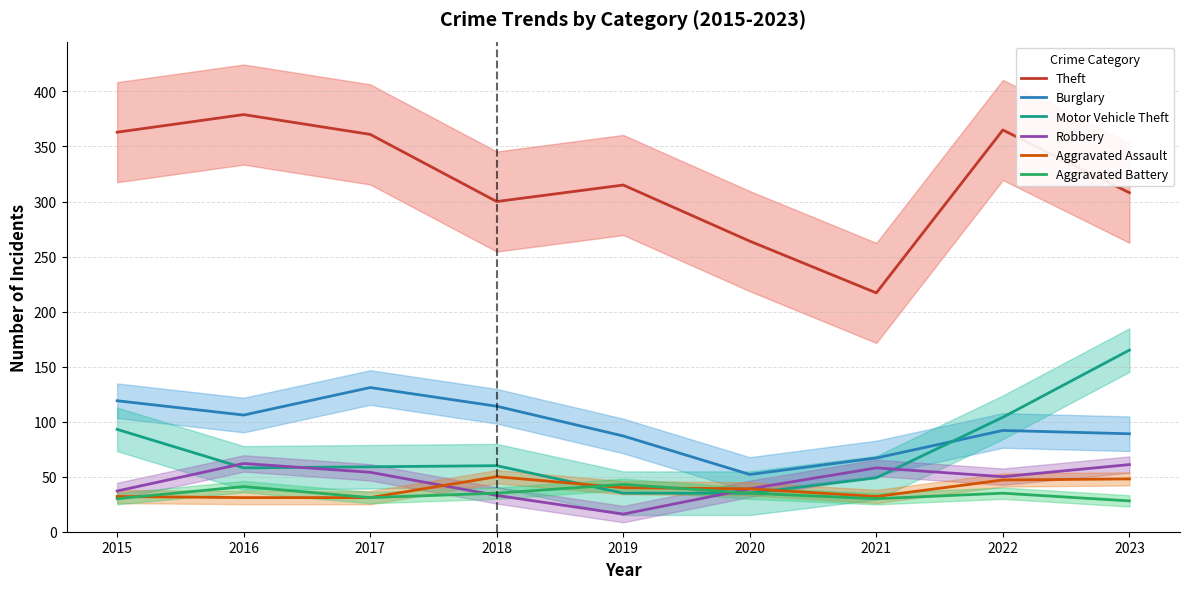

Is this an area chart (filled region under the line)?

No